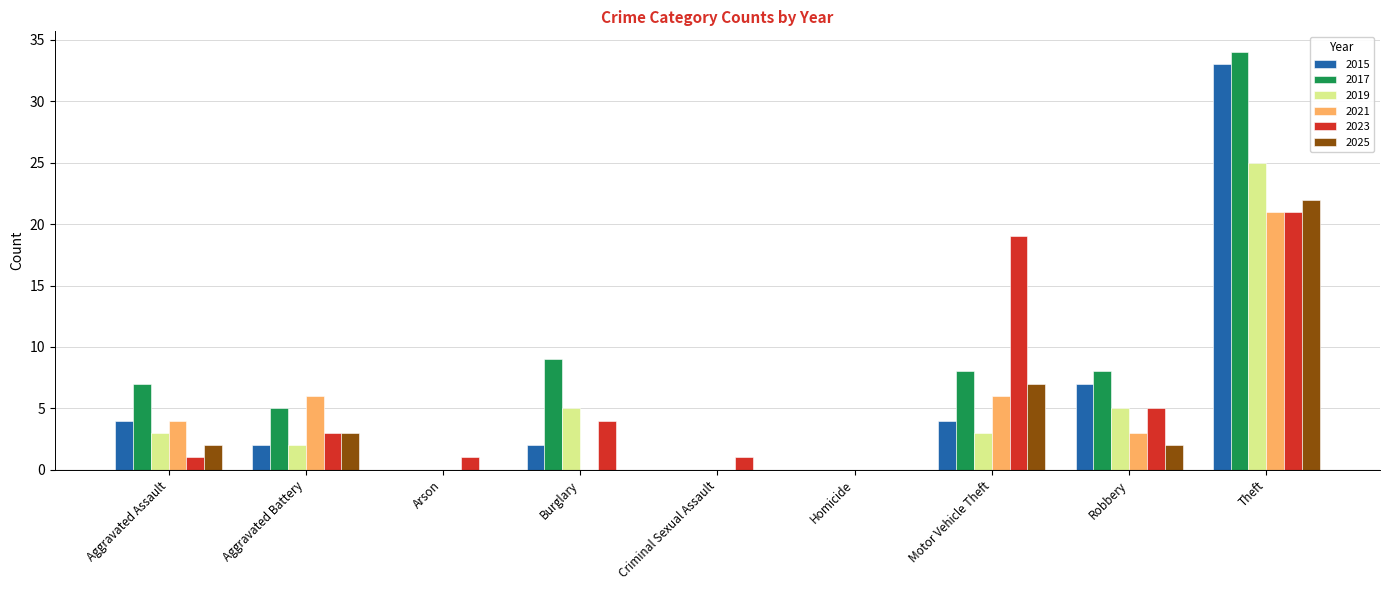

What is the difference between the 2021 values at Aggravated Assault and Criminal Sexual Assault?

4